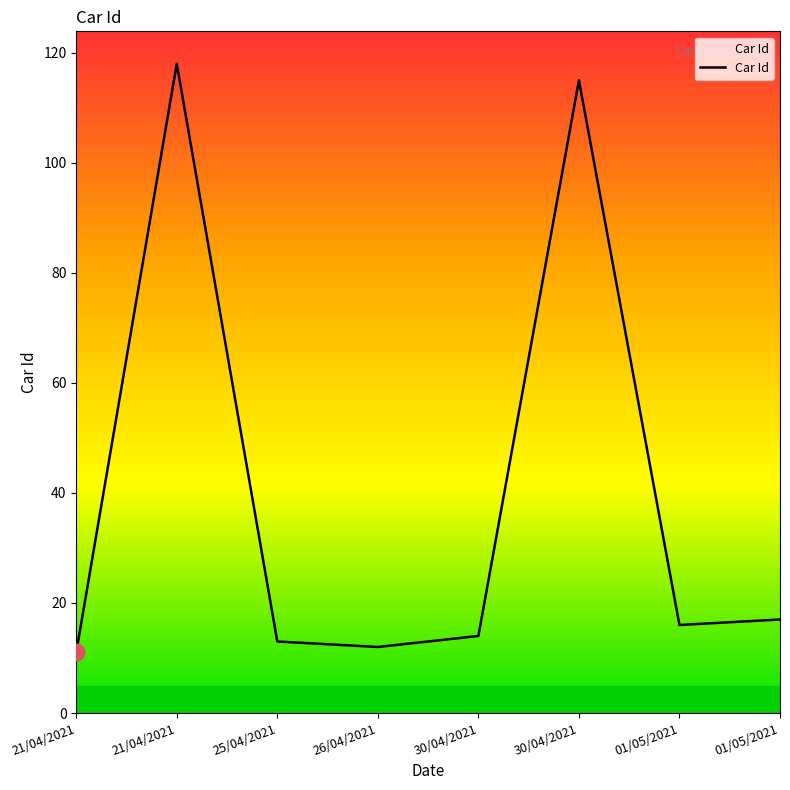

The chart shows a value of 115 at 30/04/2021. True or false?

True